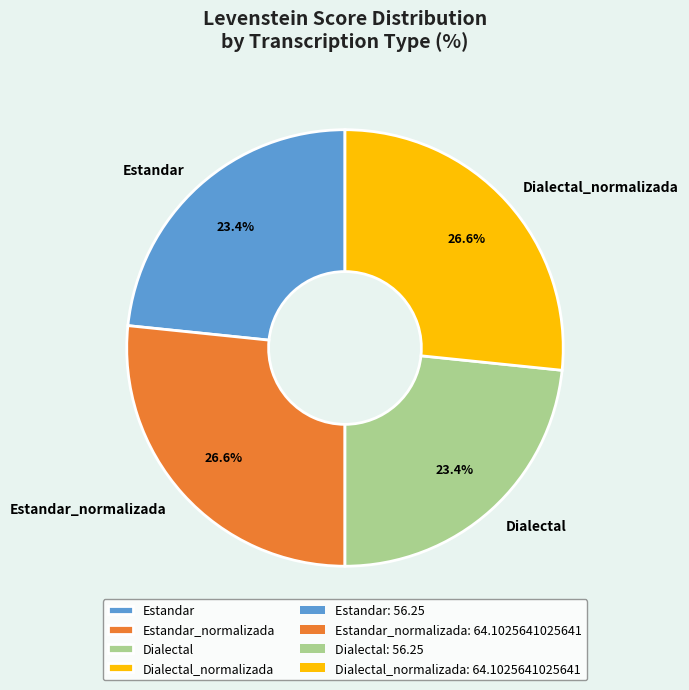

Does Dialectal_normalizada account for over 50% of the chart?

No